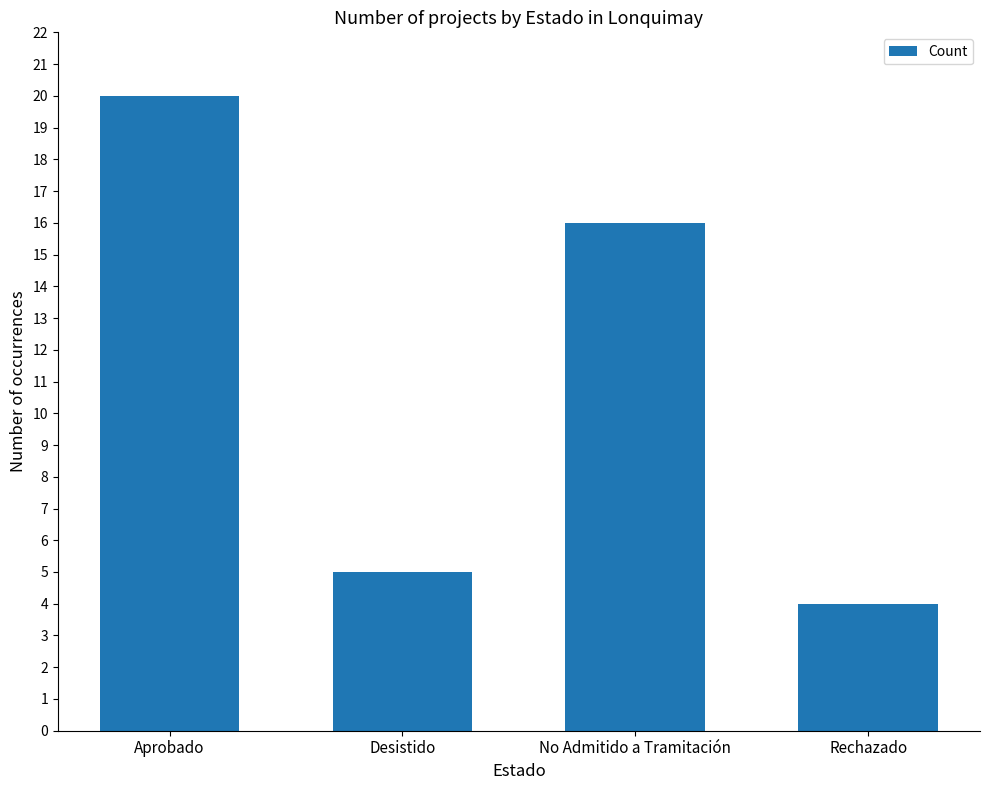

What is the value of the 3rd bar from the left?

16